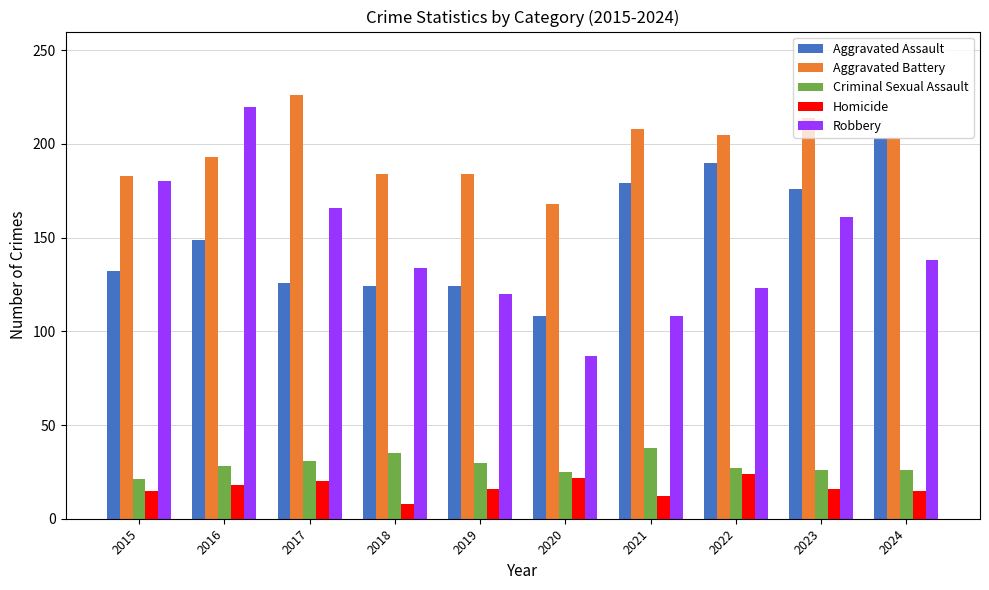

What is the sum of all Criminal Sexual Assault values?

287